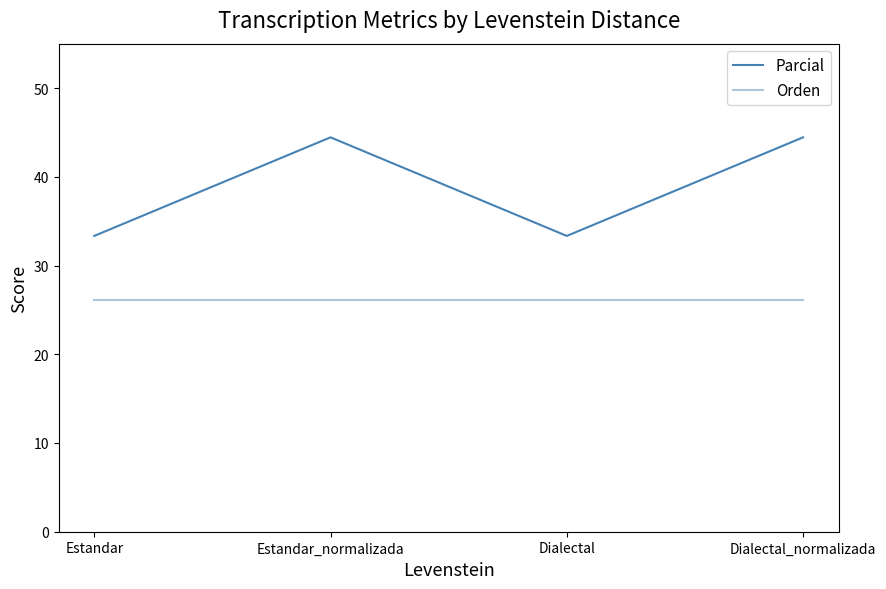

What position from the right is Estandar_normalizada?

3